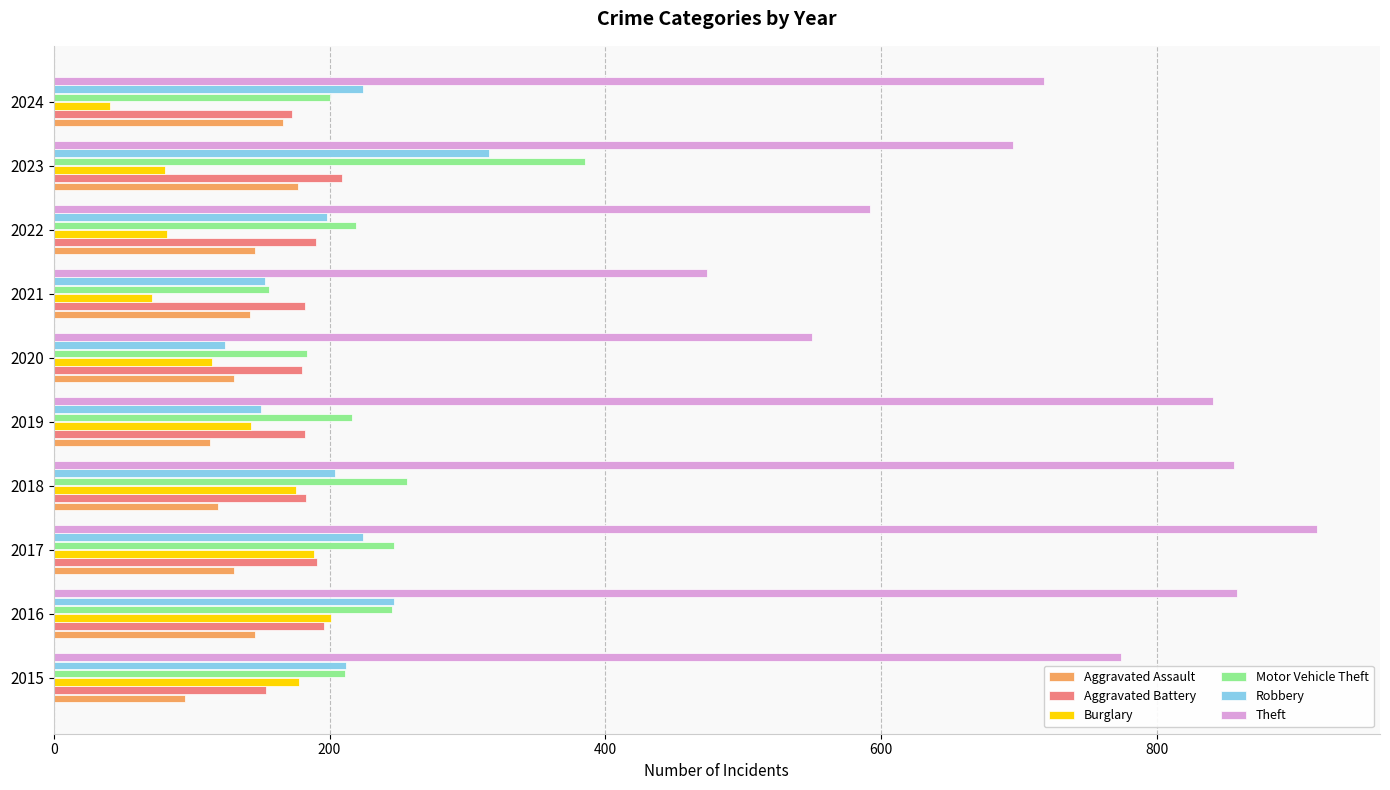

Which series has the widest spread of values?

Theft